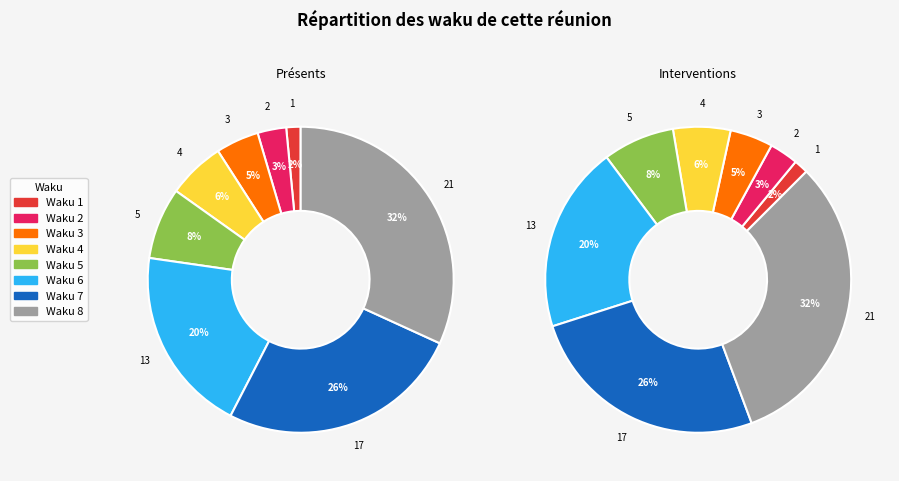

What is the change in value from 2 to 3?

+1